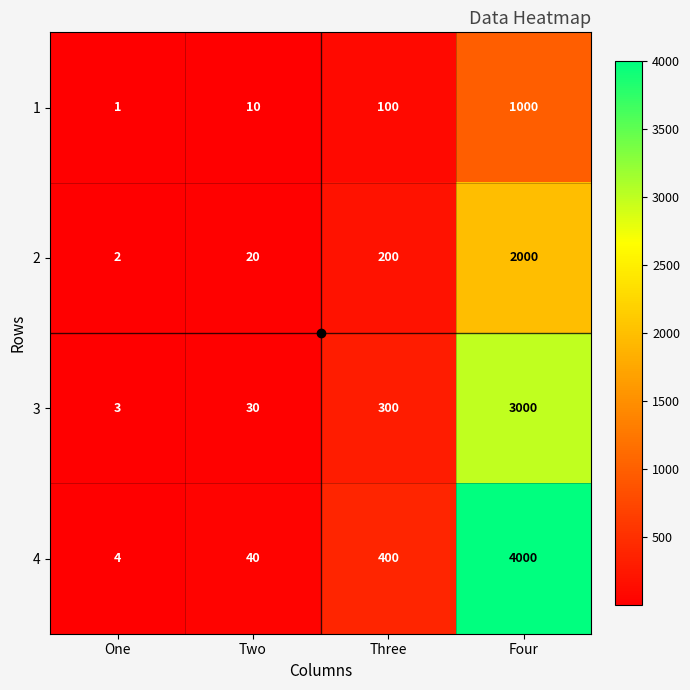

Which series has the largest total across all categories?

4